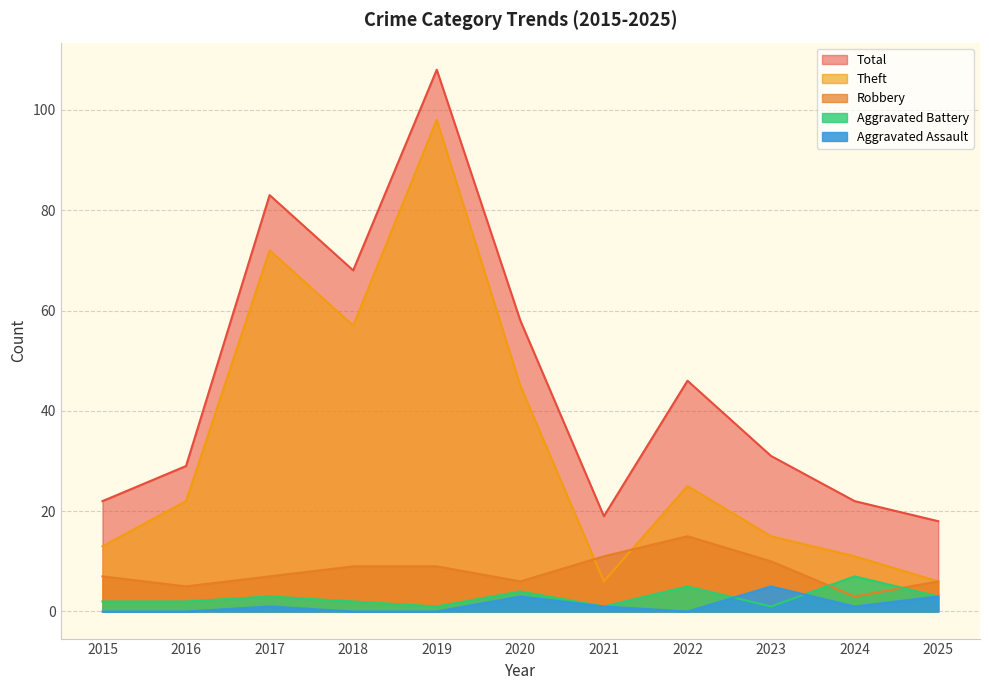

Where do Aggravated Battery and Robbery first cross each other?

2023 and 2024